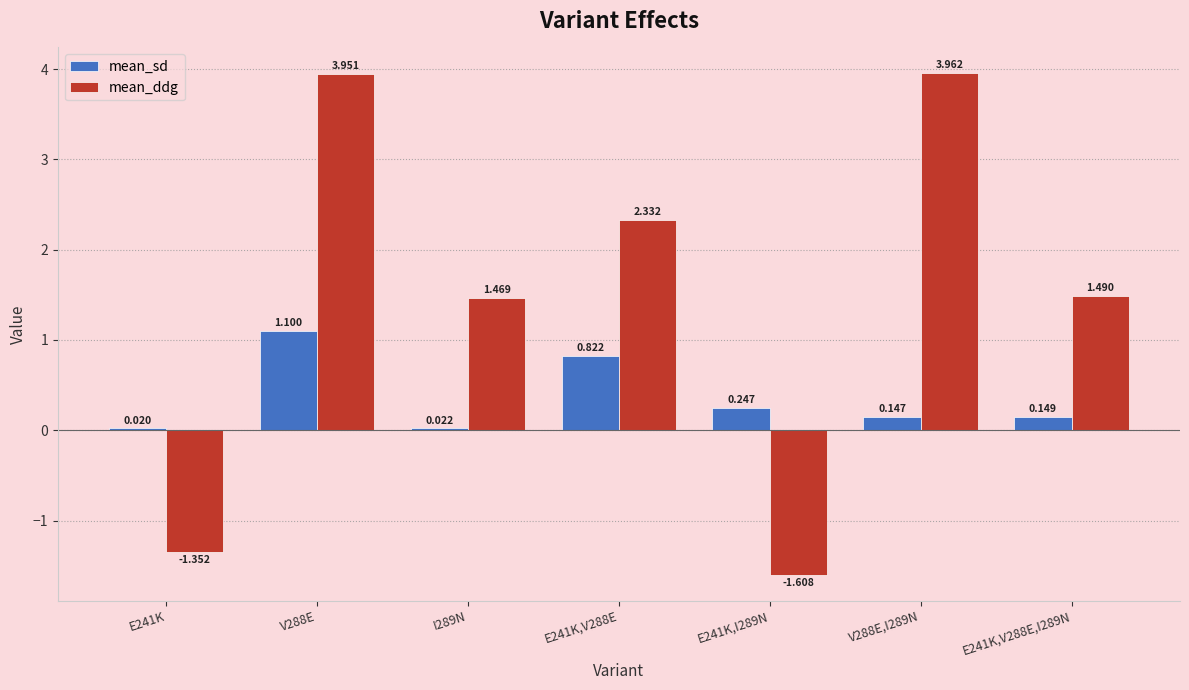

Are the bars grouped side by side (vs. stacked)?

Yes